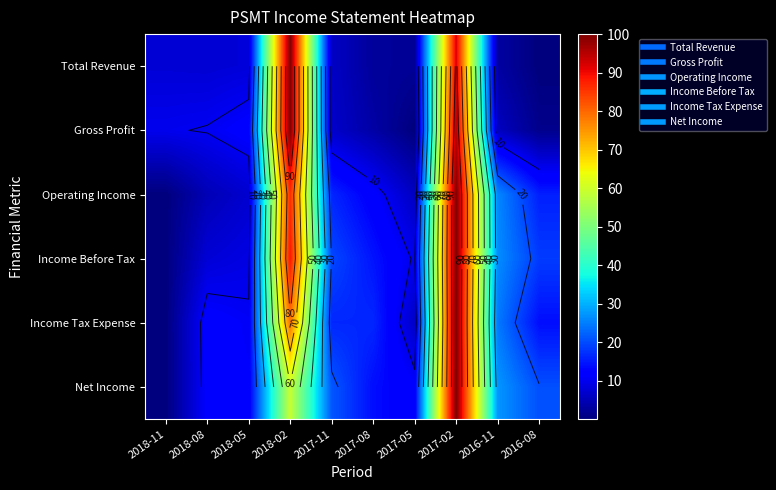

At which category is the sum across all series the highest?

2017-02